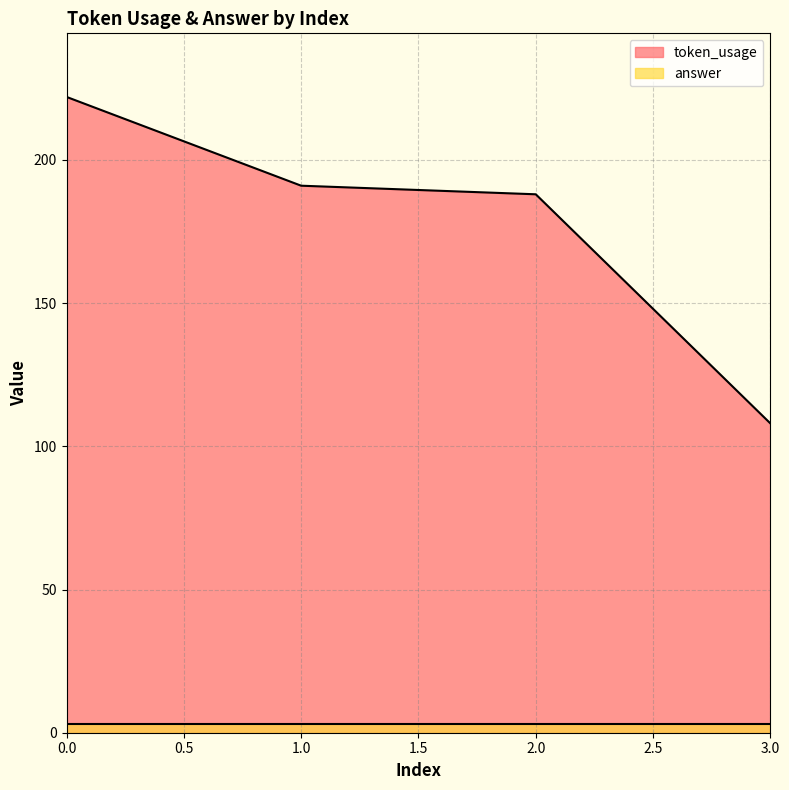

True or false: there are more than 0 points higher than both neighbors.

False